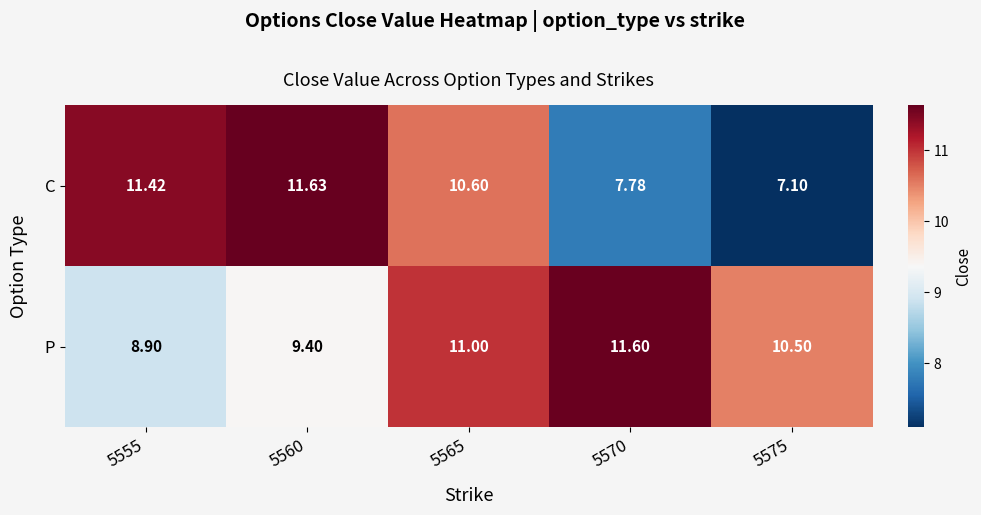

Which series has the largest total across all categories?

P